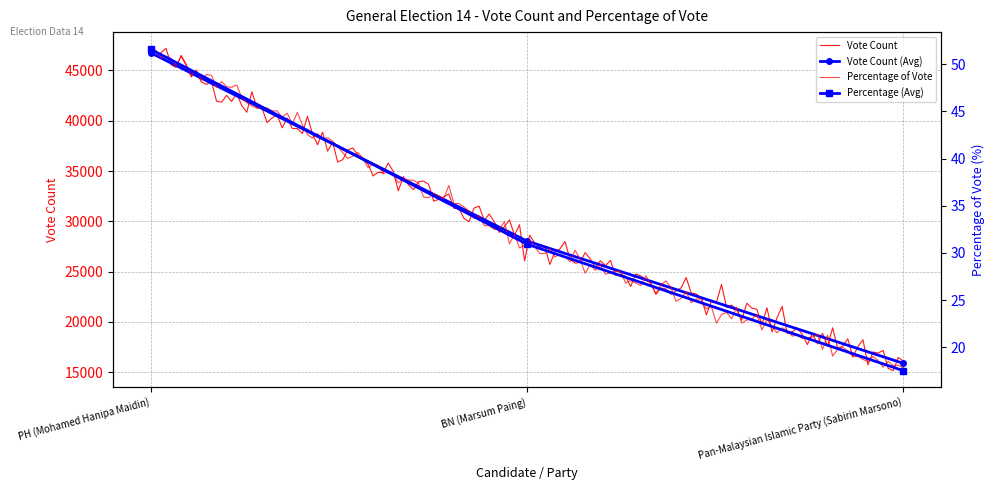

Is the value of Vote Count at PH (Mohamed Hanipa Maidin) greater than the value of Percentage of Vote at BN (Marsum Paing)?

Yes